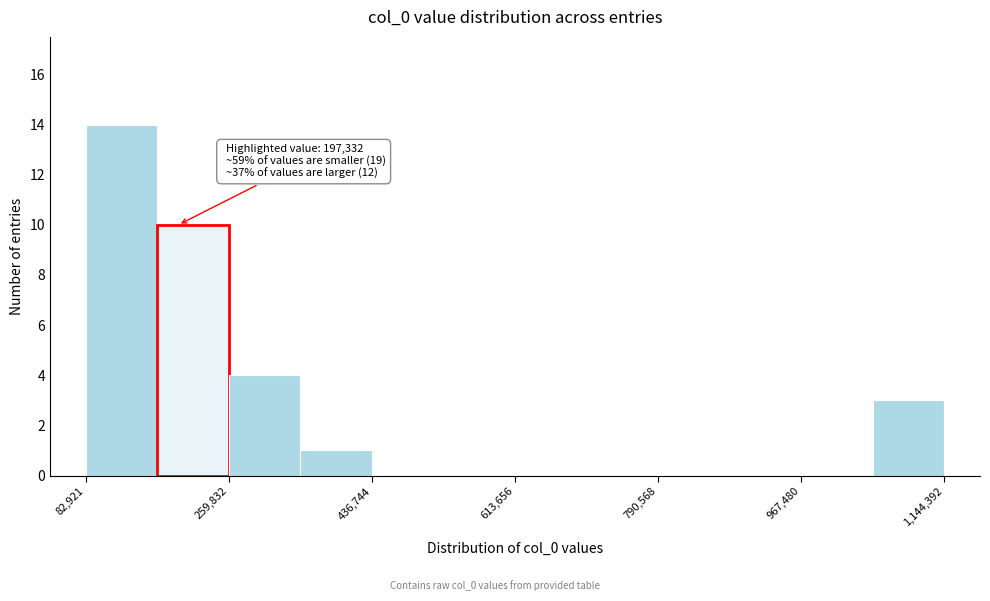

Over which range of the x-axis is the bar tallest?

80000 to 180000